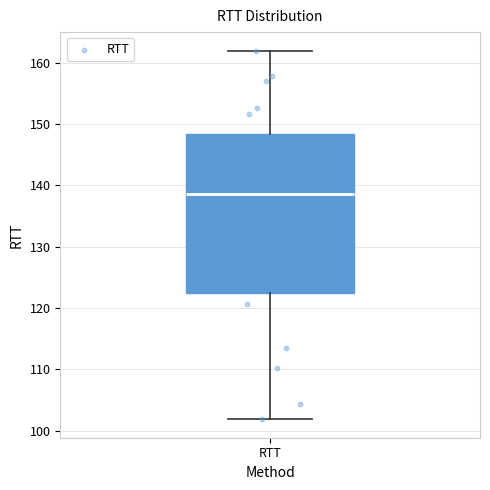

Read this box plot against the y-axis: the position of the median line, the range covered by the box, and the ends of both whiskers. The values are not printed on the chart, so give them approximately, as read against the axis.

median 139, box 122 to 148, whiskers 102 to 162